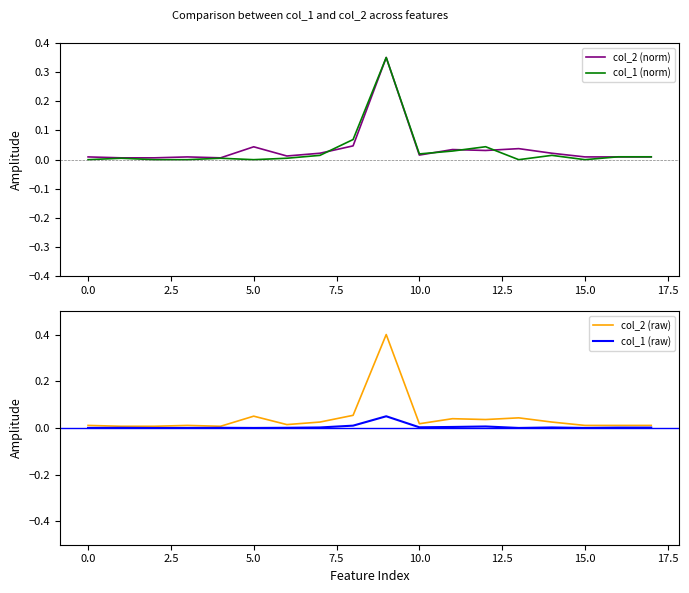

Is it true that col_1 (norm) equals -0.2 at 15.0?

False